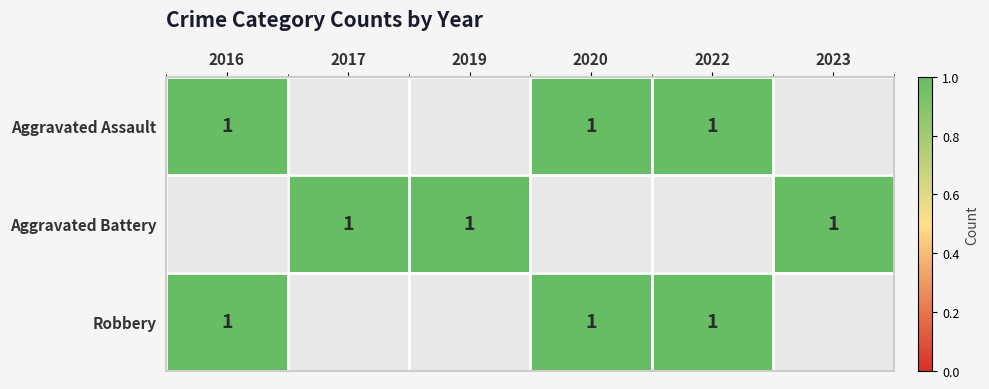

Count the Robbery values in the range 0 to 1.

6